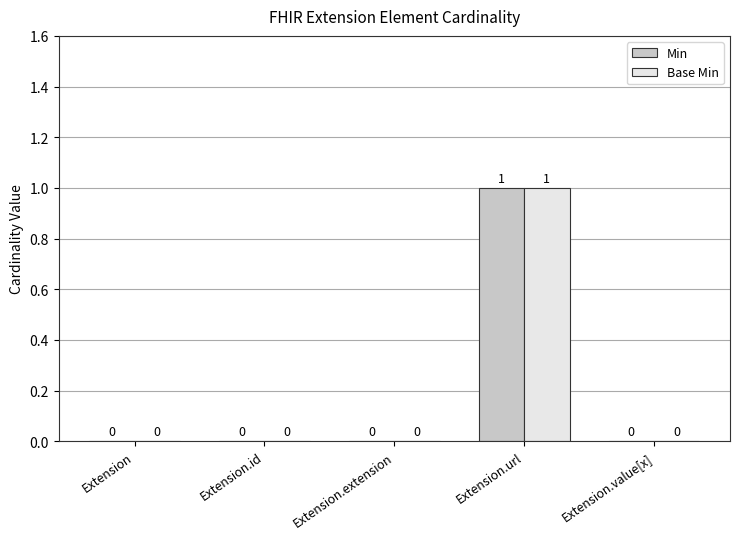

What is the sum of the Min values at Extension.url and Extension.id?

1